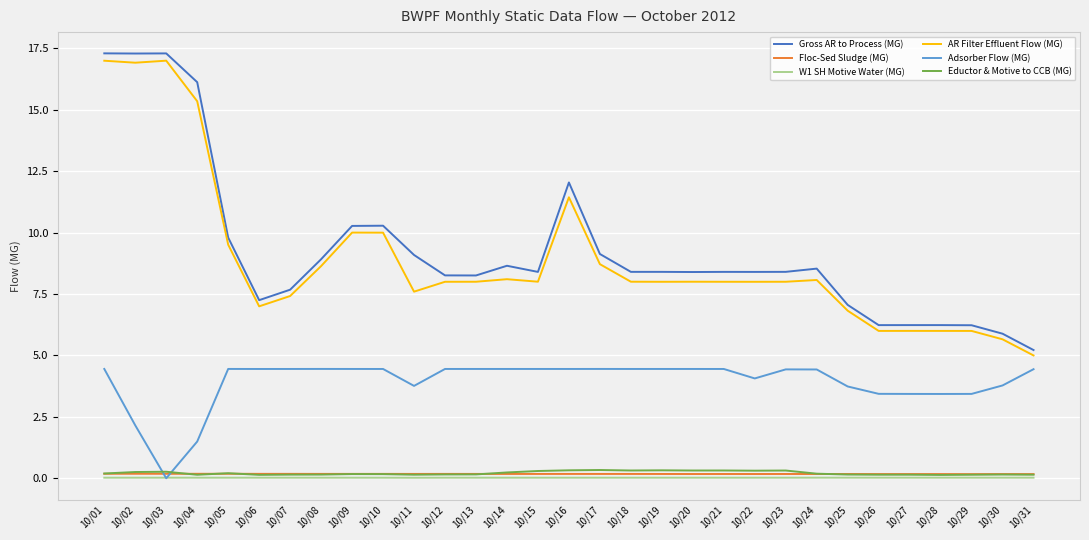

True or false: AR Filter Effluent Flow (MG) and Adsorber Flow (MG) intersect in this chart.

False